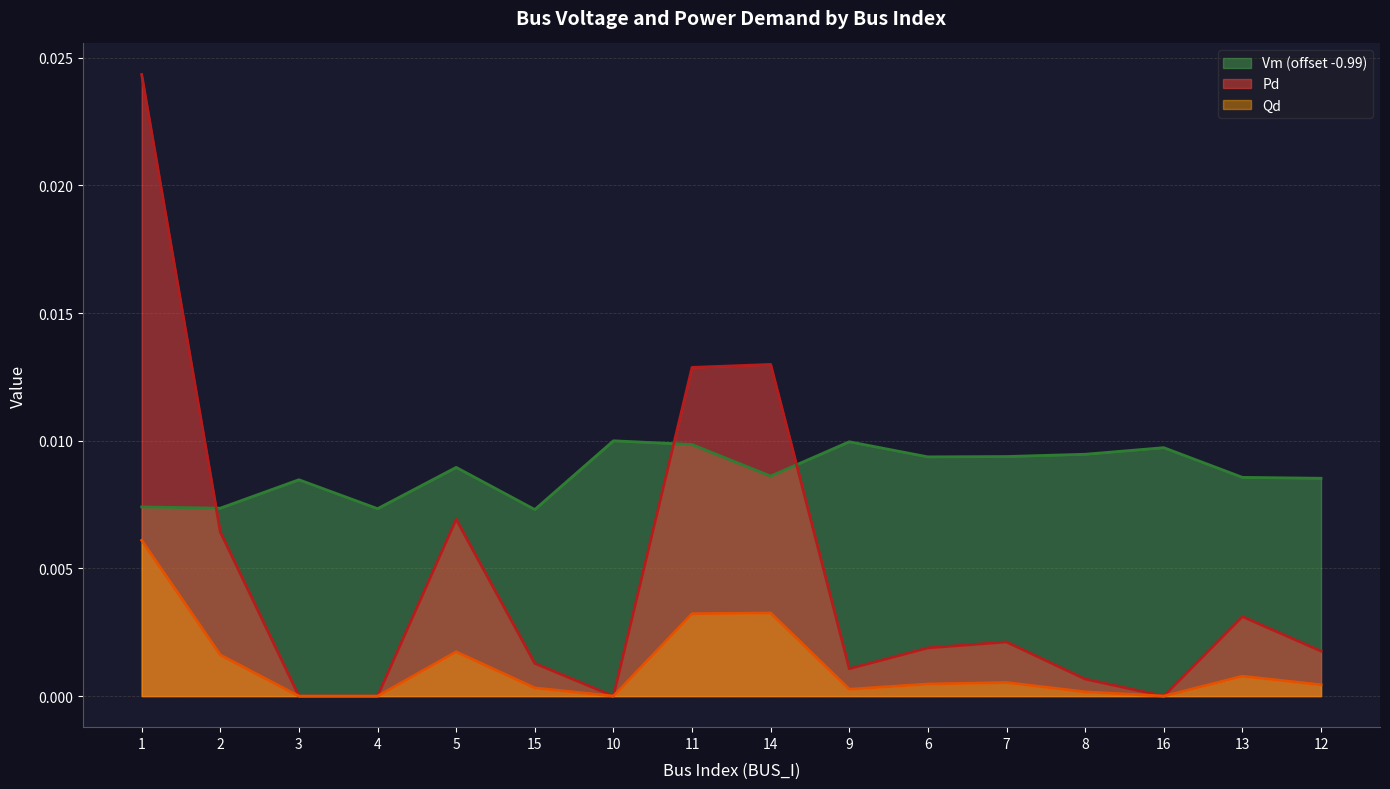

At how many categories does at least one series exceed 0?

16